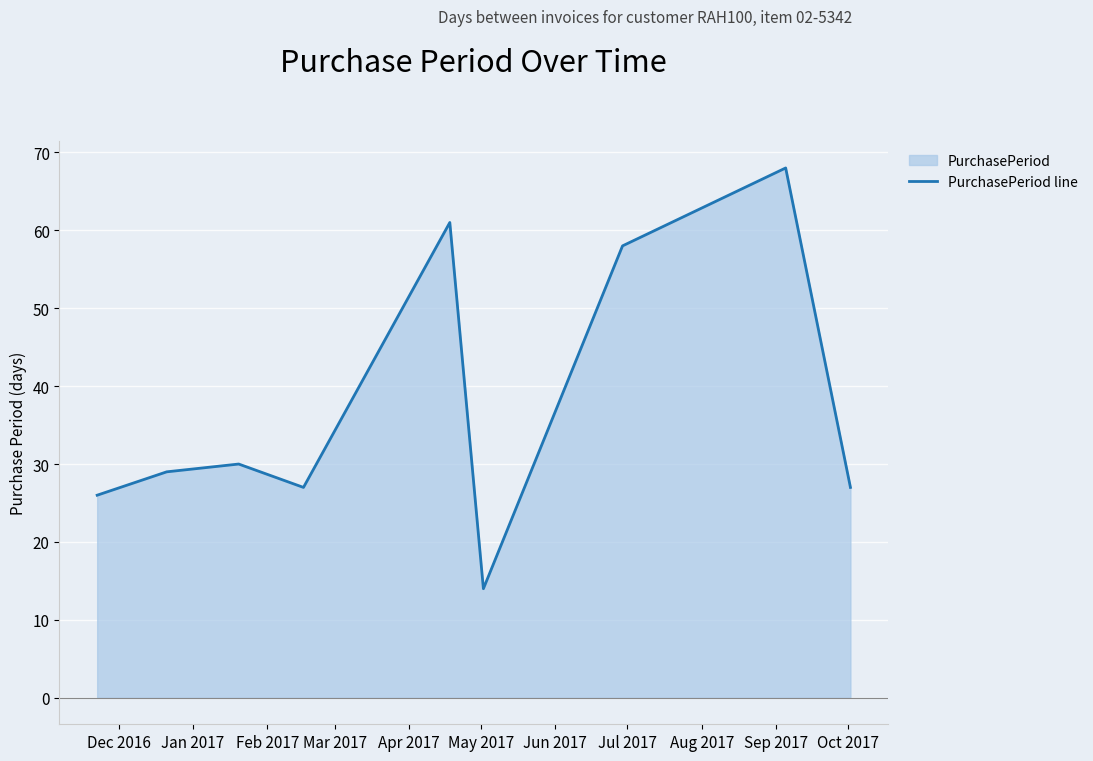

What is the difference between the maximum and minimum values?

54